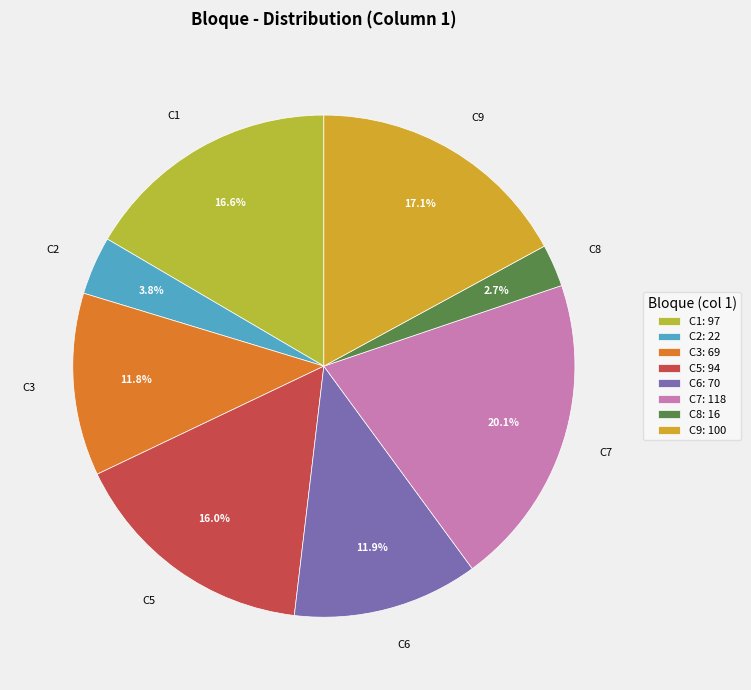

What portion of the pie excludes C5?

84.0%